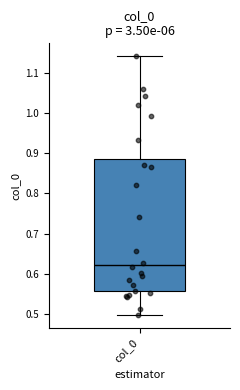

Read this box plot against the y-axis: the position of the median line, the range covered by the box, and the ends of both whiskers. The values are not printed on the chart, so give them approximately, as read against the axis.

median 0.62, box 0.56 to 0.89, whiskers 0.50 to 1.14